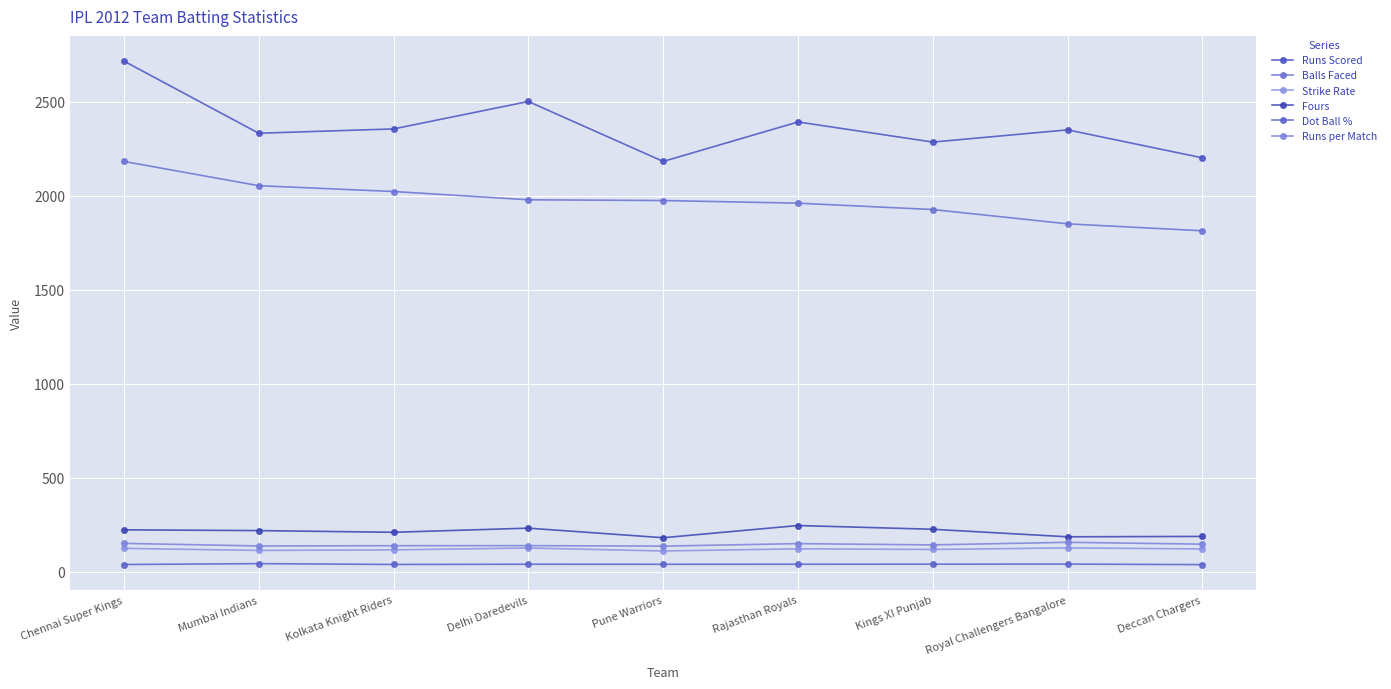

True or false: Dot Ball % and Fours cross at least once.

False